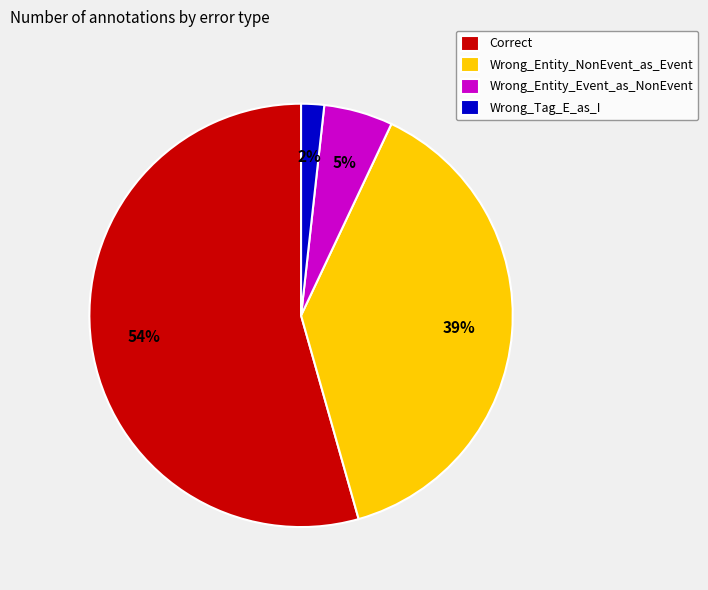

Between Correct and Wrong_Entity_NonEvent_as_Event, which is larger?

Correct